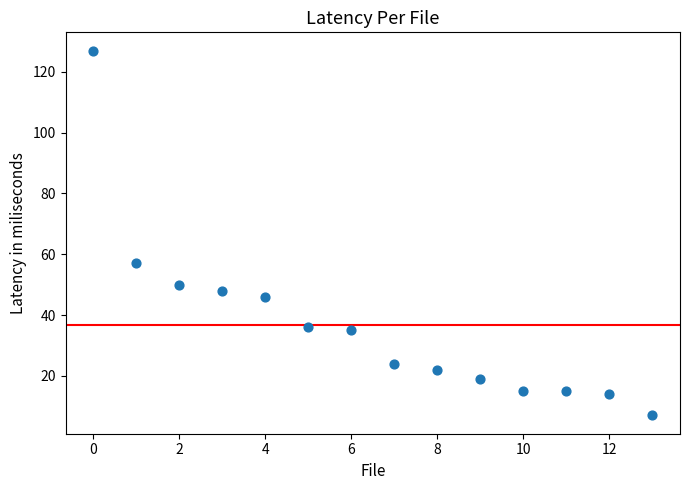

What Y value in the scatter plot is closest to 67?

57